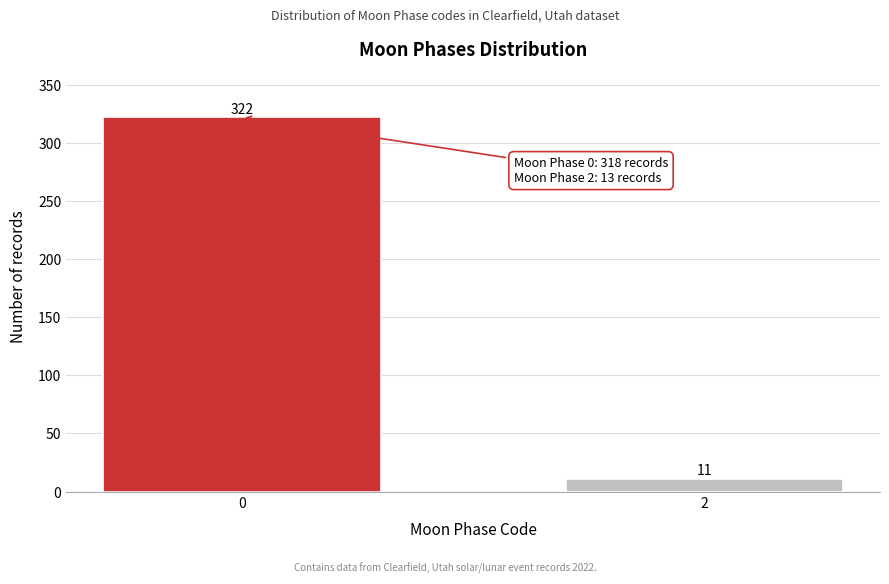

Reading right to left, list all the values displayed in this chart.

2=11	0=322